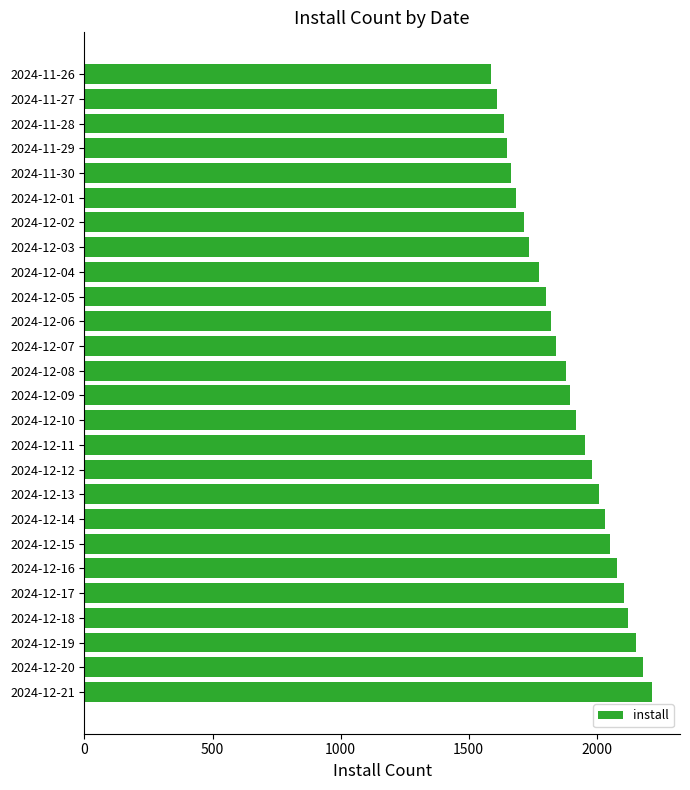

The value at 2024-12-06 is 507. True or false?

False